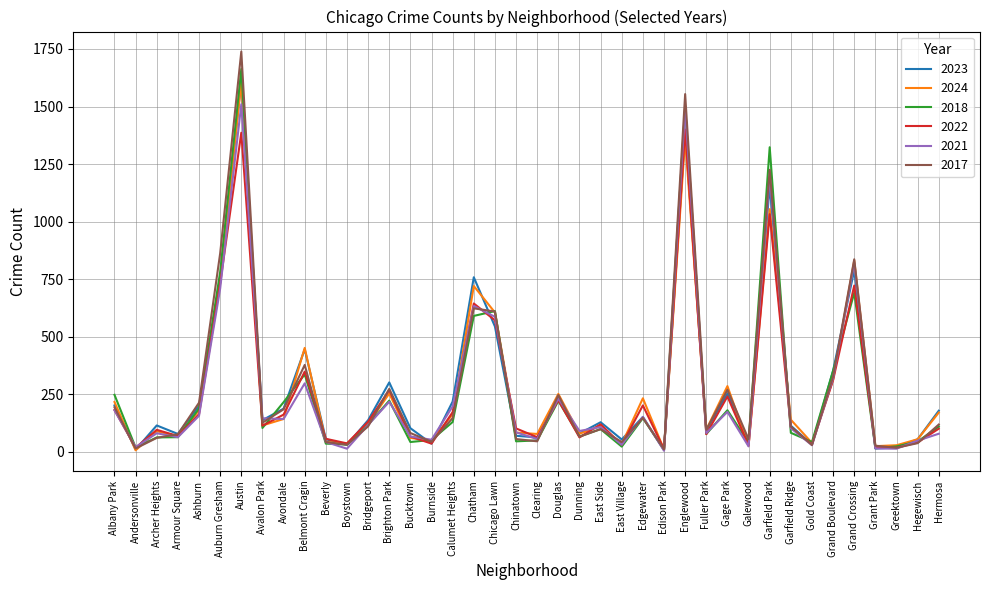

Does the chart have visible grid lines?

Yes